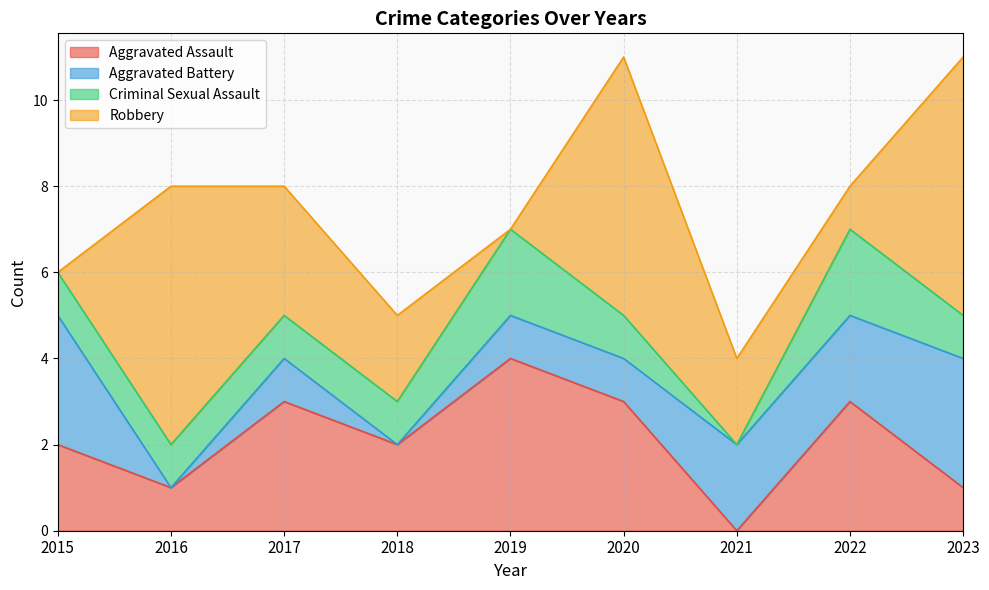

Which series has the largest total across all categories?

Robbery